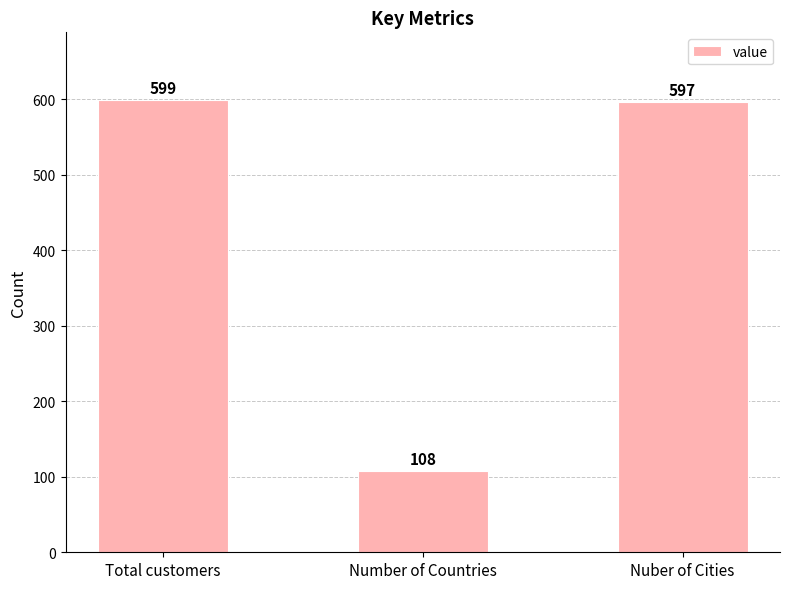

Reading left to right, transcribe all the data shown in this chart.

599	108	597